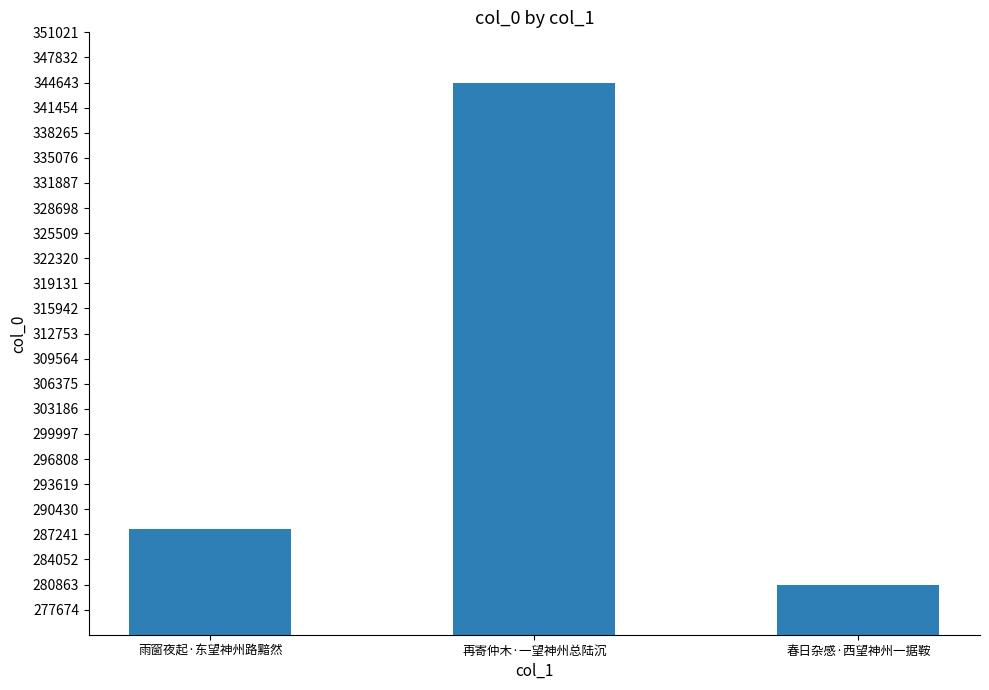

Are the bars grouped side by side (vs. stacked)?

No